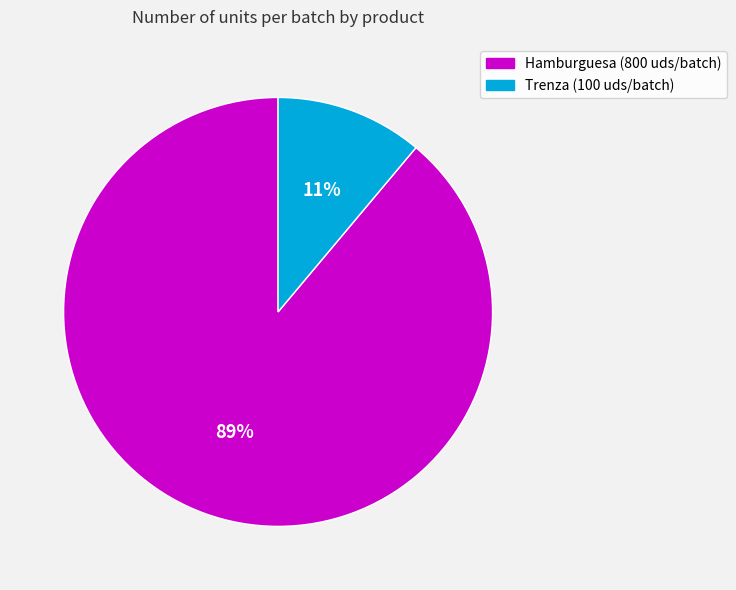

What is the ratio of the value at Trenza to the value at Hamburguesa?

0.1